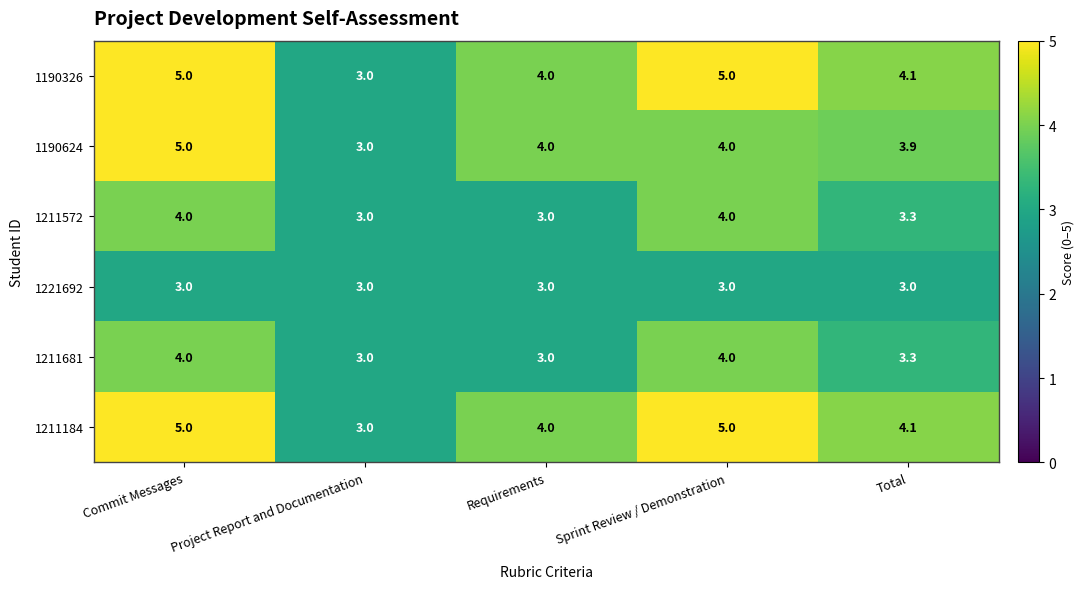

Reading right to left, list all the values displayed in this chart.

1190326: 4.1	5.0	4.0	3.0	5.0
1190624: 3.9	4.0	4.0	3.0	5.0
1211572: 3.3	4.0	3.0	3.0	4.0
1221692: 3.0	3.0	3.0	3.0	3.0
1211681: 3.3	4.0	3.0	3.0	4.0
1211184: 4.1	5.0	4.0	3.0	5.0